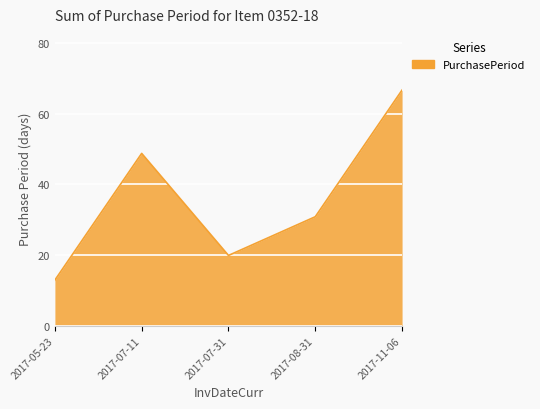

At which category does the data reach its first local peak?

2017-07-11